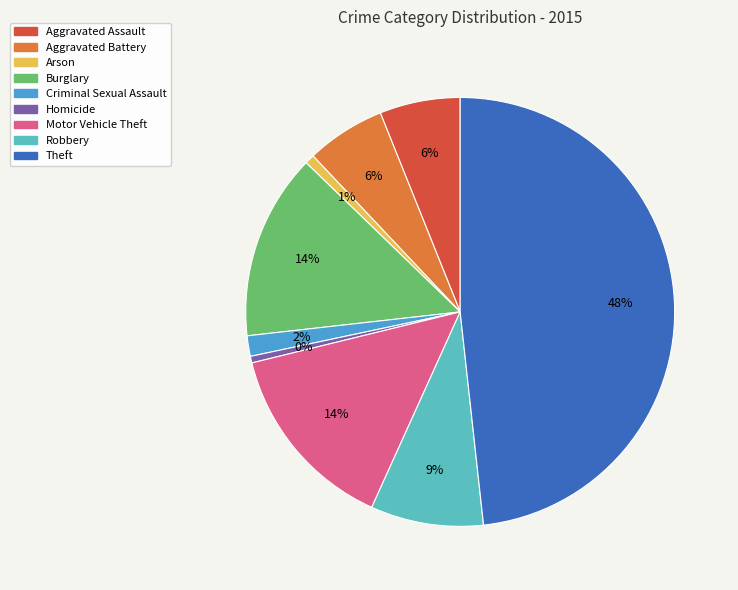

What is the largest slice in the pie chart?

Theft